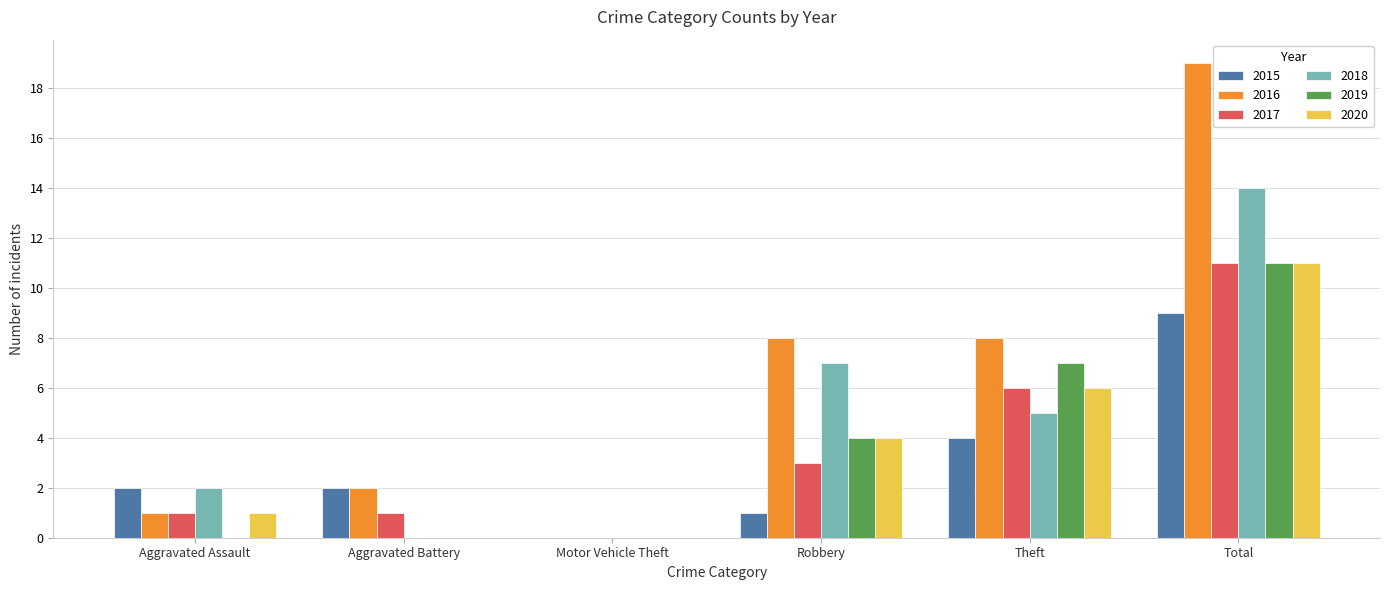

Which series has the largest total across all categories?

2016